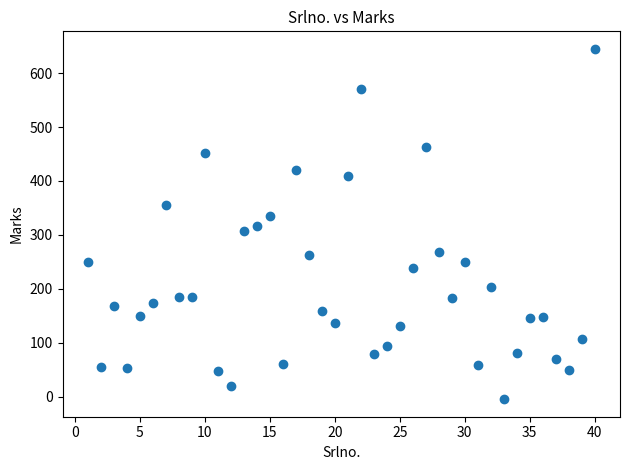

What is the range of X values (max minus min)?

39